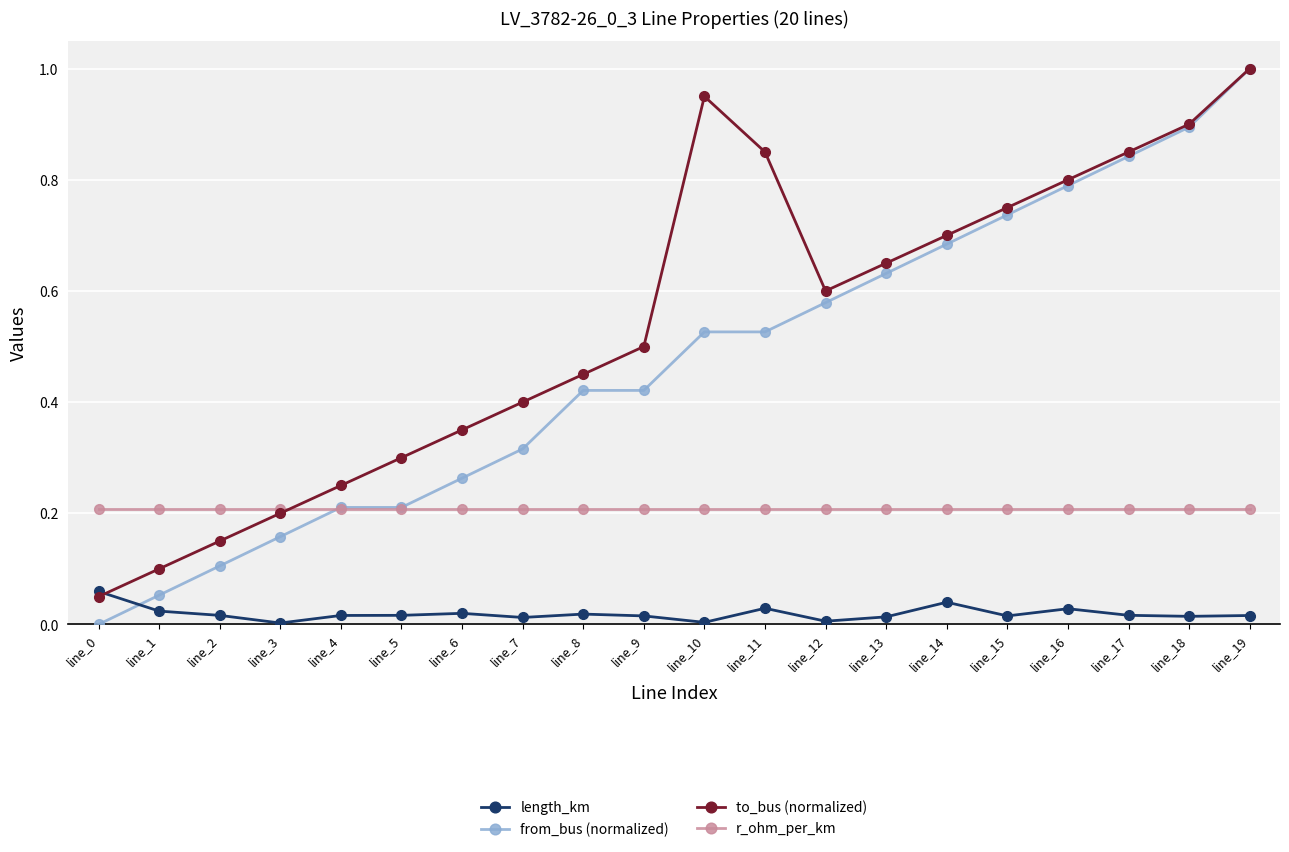

Which series has the widest spread of values?

from_bus (normalized)